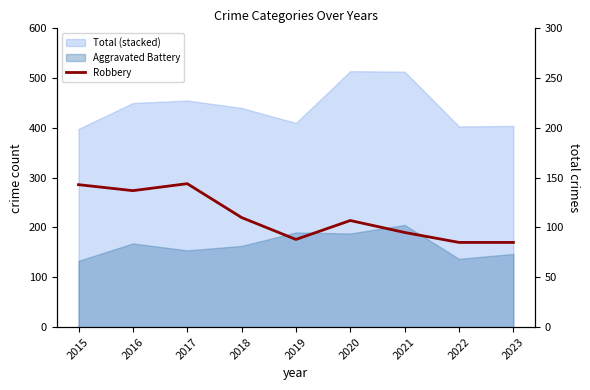

What is the ratio of the value at 2015 to the value at 2023?

1.7